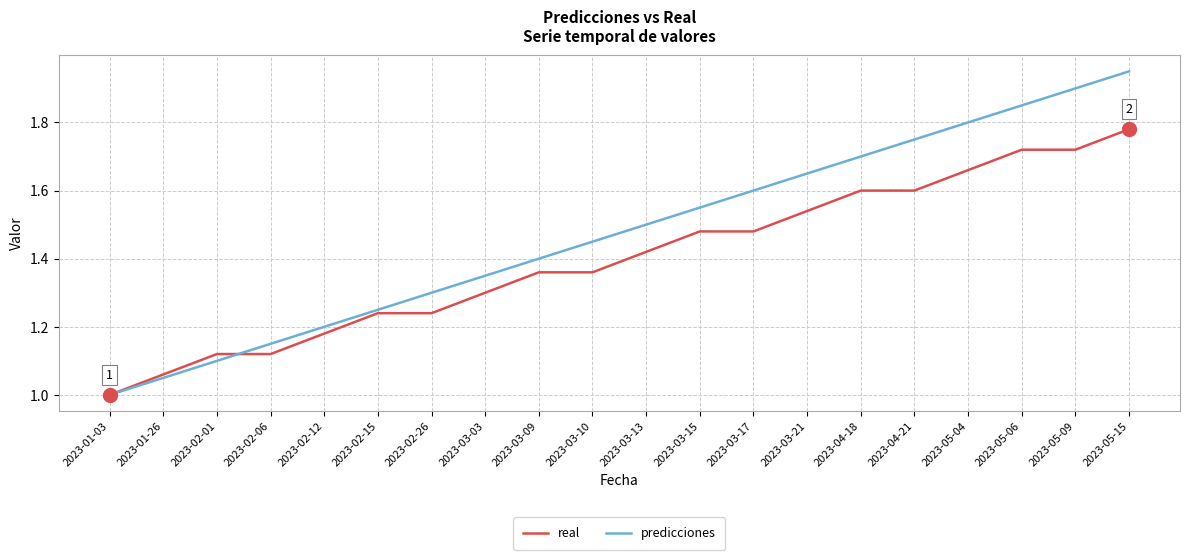

List the series in order of their peak value, lowest first.

real, predicciones